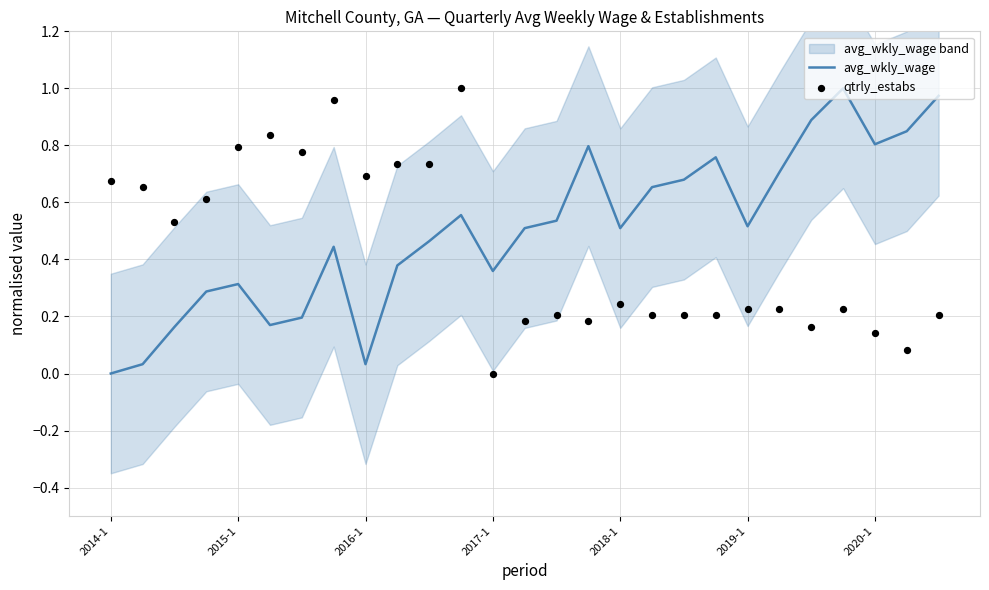

Which series has the largest Y range (max minus min)?

avg_wkly_wage